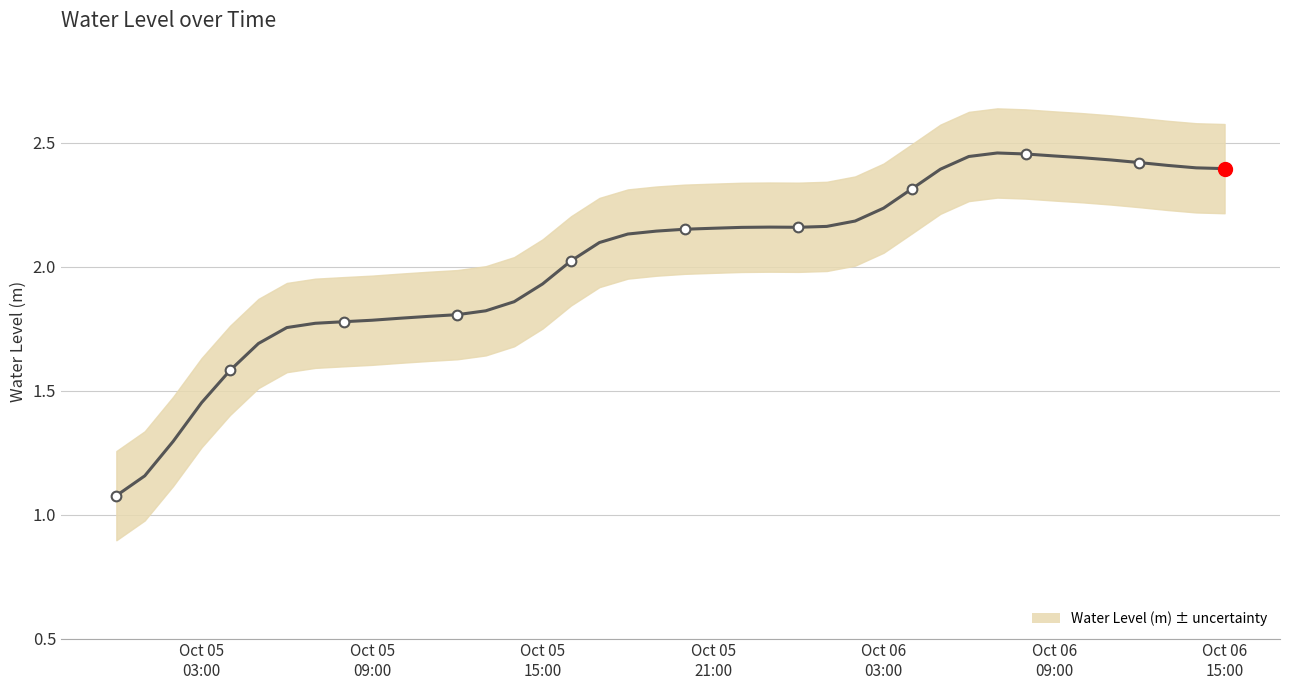

True or false: there are more than 2 points higher than both neighbors.

False